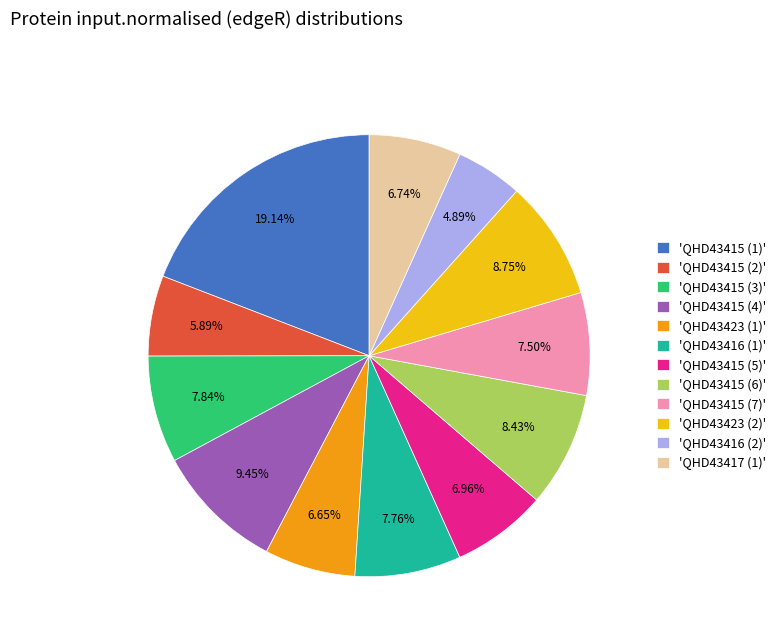

Which has a higher value, 'QHD43415 (6)' or 'QHD43415 (2)'?

'QHD43415 (6)'